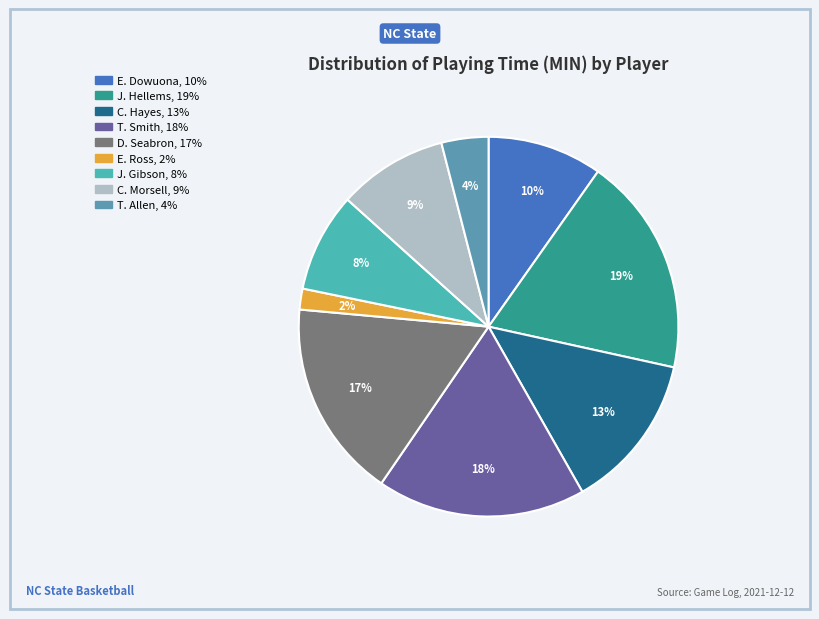

Is it true that C. Hayes is 13% of the pie?

True